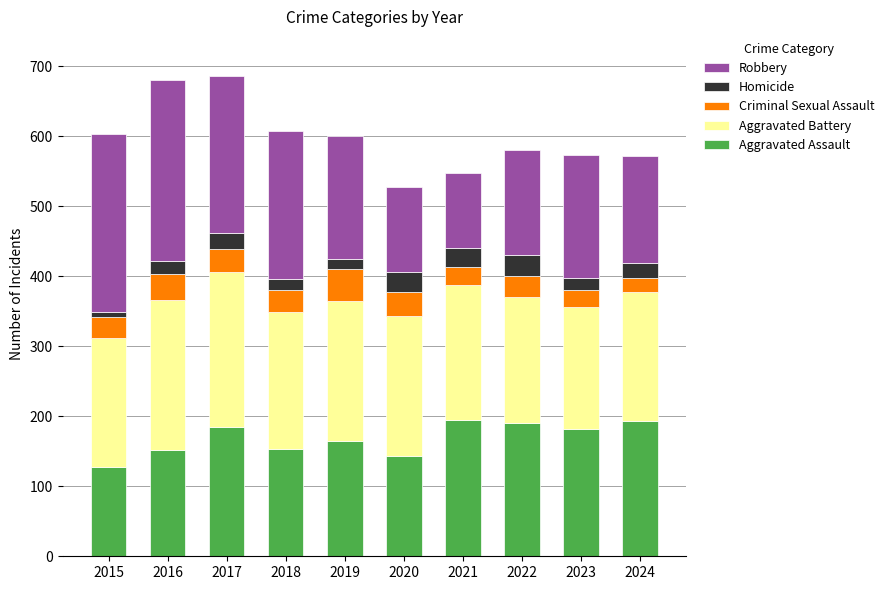

The Aggravated Assault series shows 184 at 2017. True or false?

True